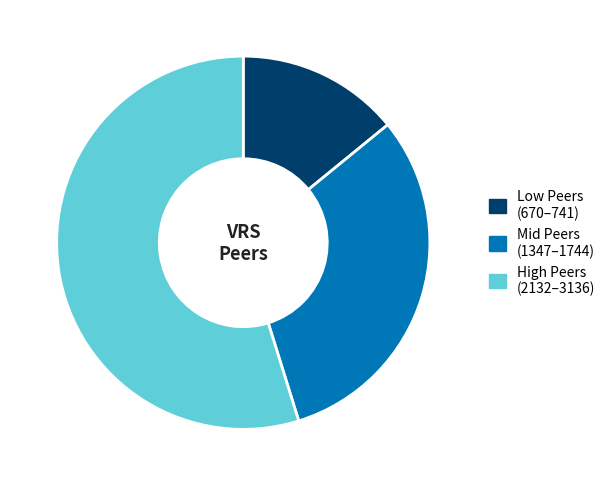

The Low Peers (670–741) slice represents 14% of the pie. True or false?

True